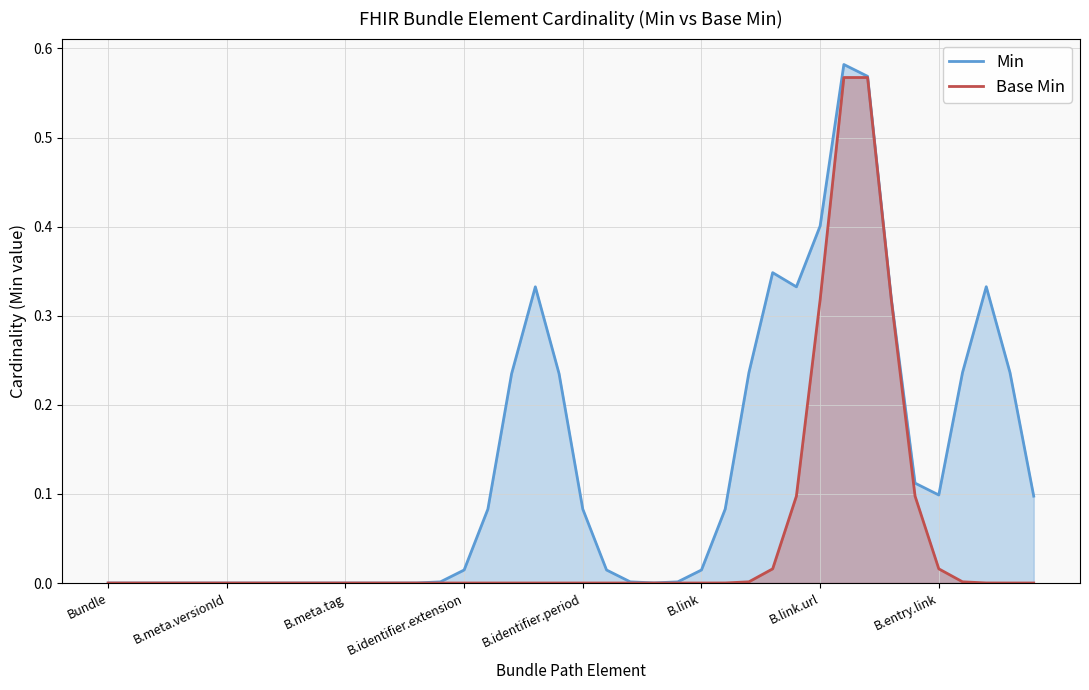

What is the label of the 12th point from the left?

Bundle.implicitRules